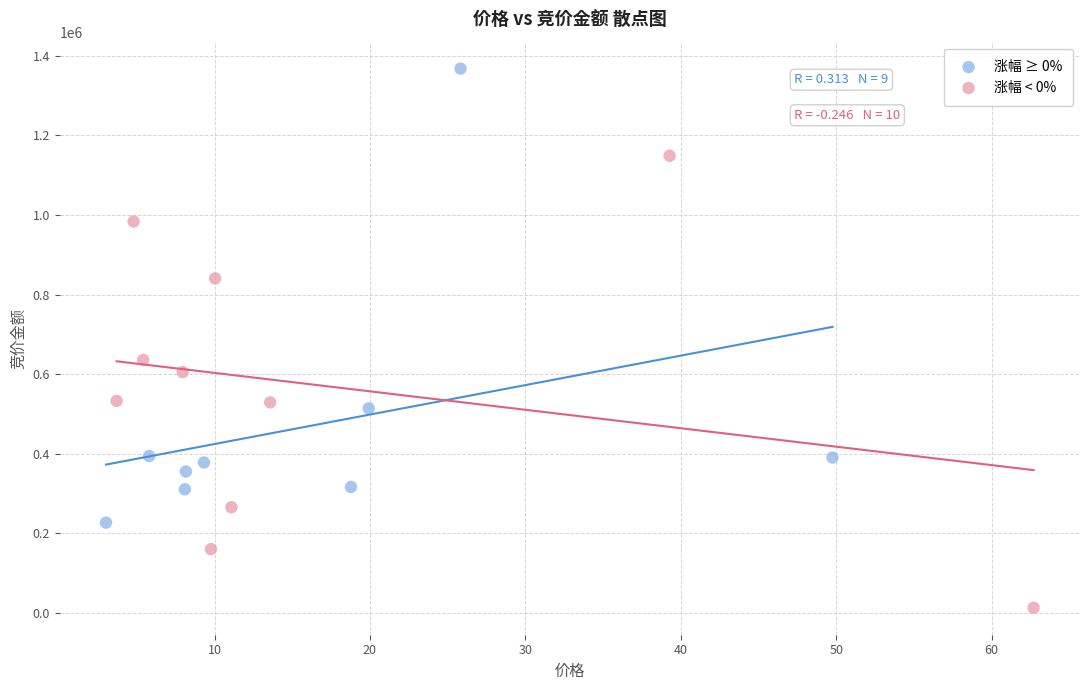

Which series reaches the minimum Y coordinate?

涨幅 < 0%